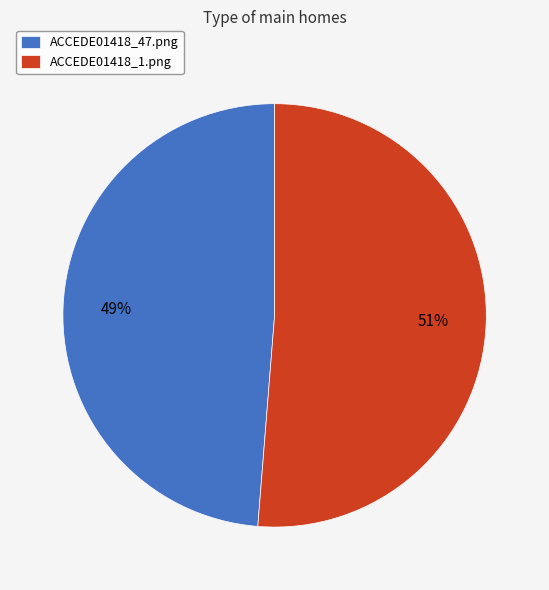

How many slices are in this pie chart?

2